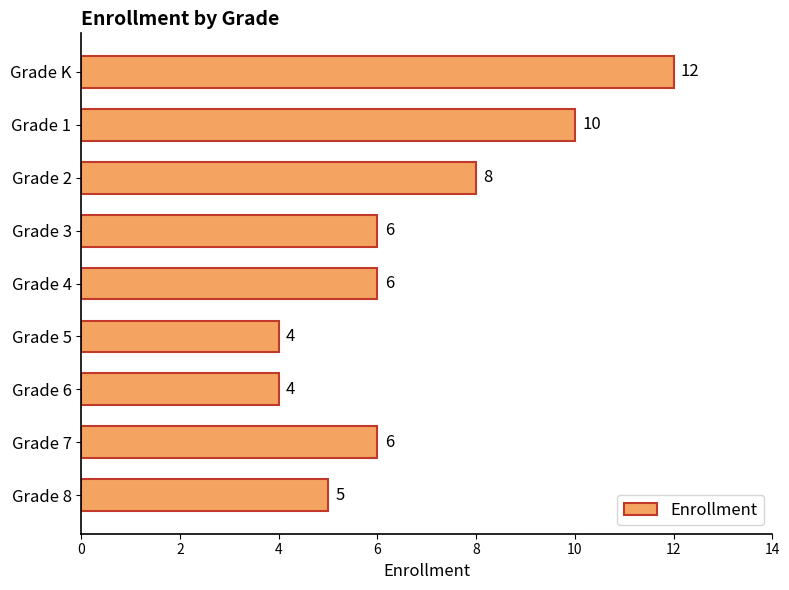

What is the sum of the values at Grade 7 and Grade 8?

11